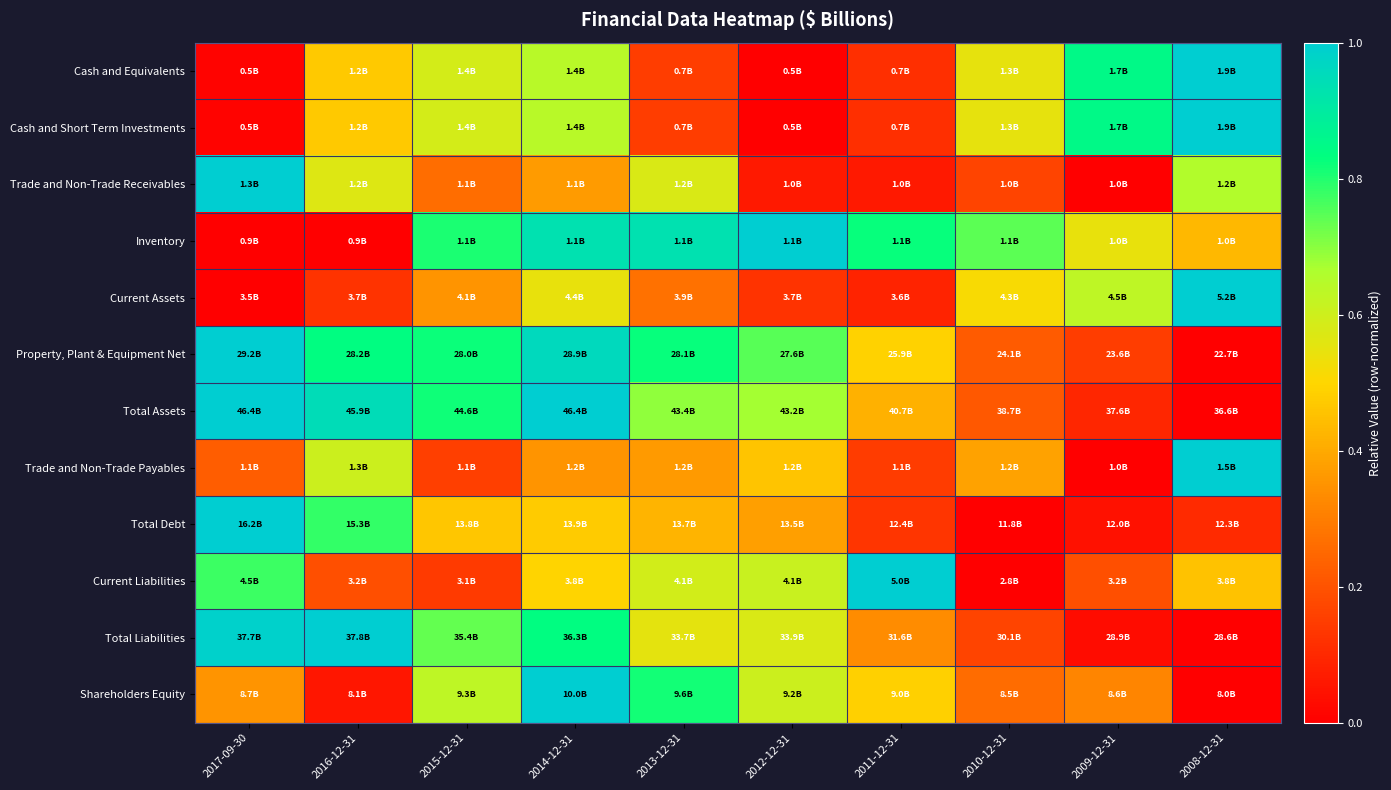

Reading left to right, transcribe all the data shown in this chart.

Cash and Equivalents: 2017-09-30=0.0	2016-12-31=0.5	2015-12-31=0.6	2014-12-31=0.6	2013-12-31=0.1	2012-12-31=0.0	2011-12-31=0.1	2010-12-31=0.5	2009-12-31=0.8	2008-12-31=1.0
Cash and Short Term Investments: 2017-09-30=0.0	2016-12-31=0.5	2015-12-31=0.6	2014-12-31=0.6	2013-12-31=0.1	2012-12-31=0.0	2011-12-31=0.1	2010-12-31=0.5	2009-12-31=0.8	2008-12-31=1.0
Trade and Non-Trade Receivables: 2017-09-30=1.0	2016-12-31=0.6	2015-12-31=0.3	2014-12-31=0.4	2013-12-31=0.6	2012-12-31=0.1	2011-12-31=0.1	2010-12-31=0.2	2009-12-31=0.0	2008-12-31=0.7
Inventory: 2017-09-30=0.0	2016-12-31=0.0	2015-12-31=0.8	2014-12-31=0.9	2013-12-31=0.9	2012-12-31=1.0	2011-12-31=0.8	2010-12-31=0.7	2009-12-31=0.5	2008-12-31=0.4
Current Assets: 2017-09-30=0.0	2016-12-31=0.1	2015-12-31=0.4	2014-12-31=0.5	2013-12-31=0.3	2012-12-31=0.1	2011-12-31=0.1	2010-12-31=0.5	2009-12-31=0.6	2008-12-31=1.0
Property, Plant & Equipment Net: 2017-09-30=1.0	2016-12-31=0.8	2015-12-31=0.8	2014-12-31=1.0	2013-12-31=0.8	2012-12-31=0.7	2011-12-31=0.5	2010-12-31=0.2	2009-12-31=0.1	2008-12-31=0.0
Total Assets: 2017-09-30=1.0	2016-12-31=0.9	2015-12-31=0.8	2014-12-31=1.0	2013-12-31=0.7	2012-12-31=0.7	2011-12-31=0.4	2010-12-31=0.2	2009-12-31=0.1	2008-12-31=0.0
Trade and Non-Trade Payables: 2017-09-30=0.2	2016-12-31=0.6	2015-12-31=0.2	2014-12-31=0.4	2013-12-31=0.4	2012-12-31=0.5	2011-12-31=0.1	2010-12-31=0.4	2009-12-31=0.0	2008-12-31=1.0
Total Debt: 2017-09-30=1.0	2016-12-31=0.8	2015-12-31=0.5	2014-12-31=0.5	2013-12-31=0.4	2012-12-31=0.4	2011-12-31=0.1	2010-12-31=0.0	2009-12-31=0.0	2008-12-31=0.1
Current Liabilities: 2017-09-30=0.8	2016-12-31=0.2	2015-12-31=0.1	2014-12-31=0.5	2013-12-31=0.6	2012-12-31=0.6	2011-12-31=1.0	2010-12-31=0.0	2009-12-31=0.2	2008-12-31=0.5
Total Liabilities: 2017-09-30=1.0	2016-12-31=1.0	2015-12-31=0.7	2014-12-31=0.8	2013-12-31=0.6	2012-12-31=0.6	2011-12-31=0.3	2010-12-31=0.2	2009-12-31=0.0	2008-12-31=0.0
Shareholders Equity: 2017-09-30=0.4	2016-12-31=0.1	2015-12-31=0.6	2014-12-31=1.0	2013-12-31=0.8	2012-12-31=0.6	2011-12-31=0.5	2010-12-31=0.3	2009-12-31=0.3	2008-12-31=0.0